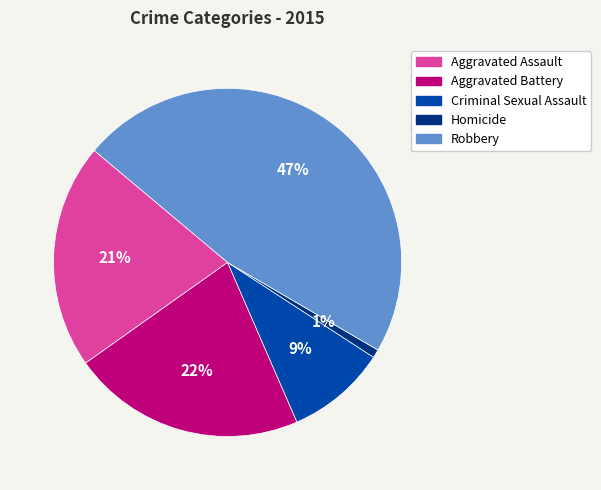

How many slices are in this pie chart?

5